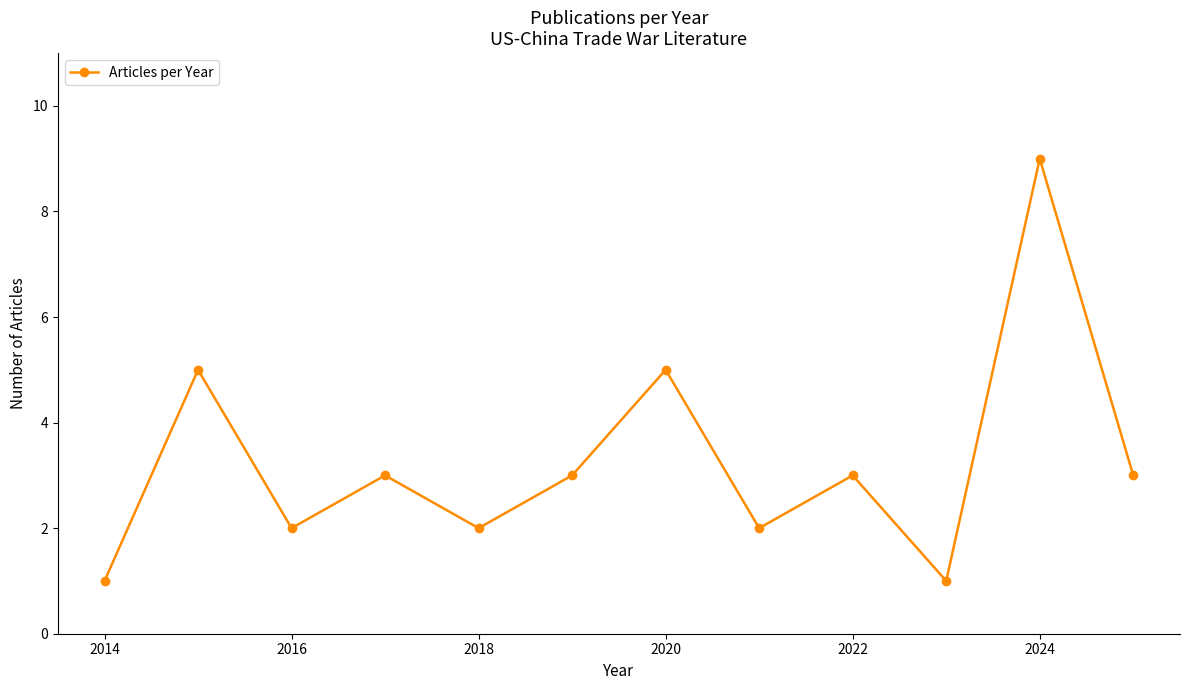

What is the sum of all values?

39